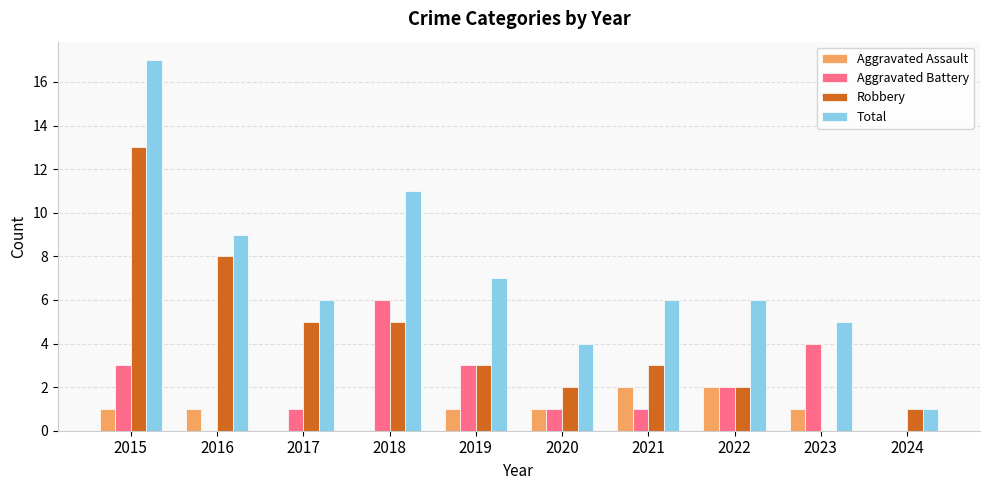

At which category is the sum across all series the highest?

2015